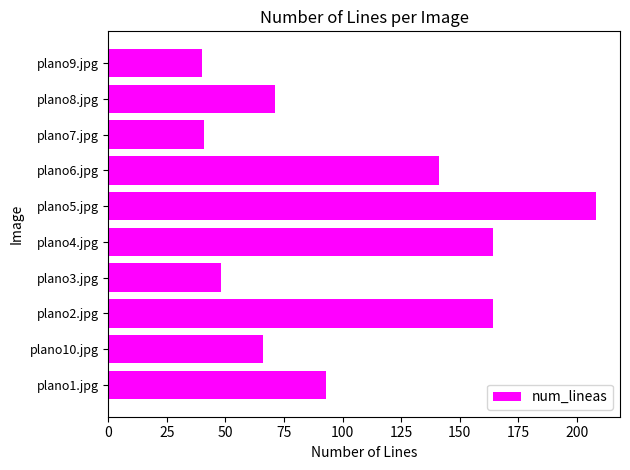

Where is the data nearest to the value 124?

plano6.jpg